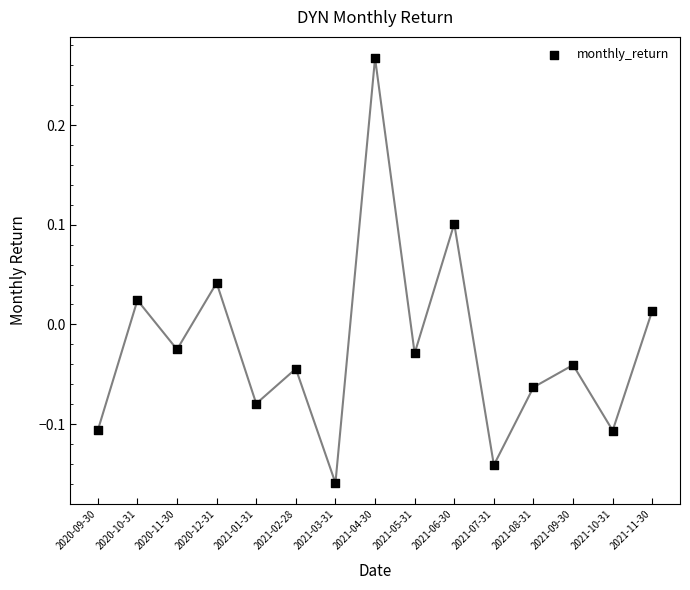

What is the range of Y values (max minus min)?

0.4